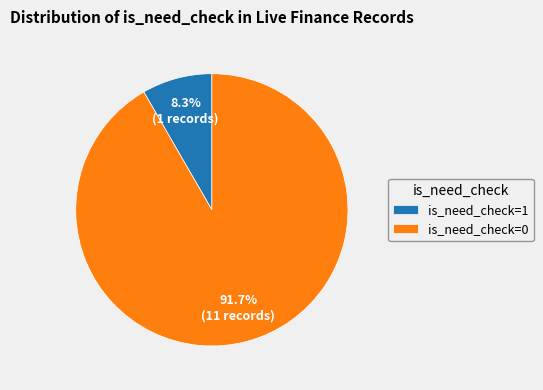

What is the ratio of the value at is_need_check=0 to the value at is_need_check=1?

11.0